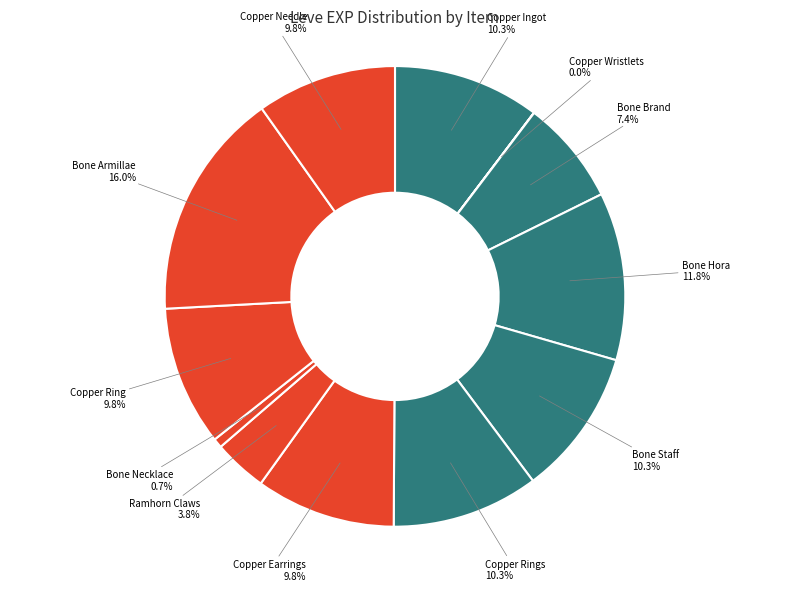

To the nearest percent, what percentage of the pie is Copper Needle?

10%